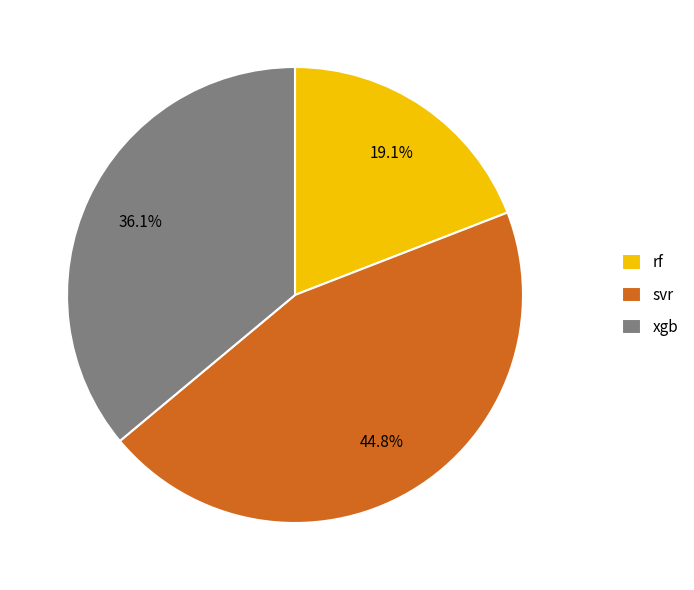

Is xgb the majority of the pie?

No